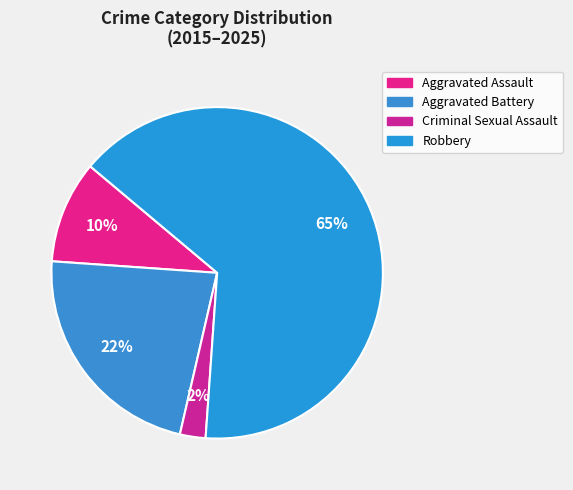

What is the majority slice?

Robbery